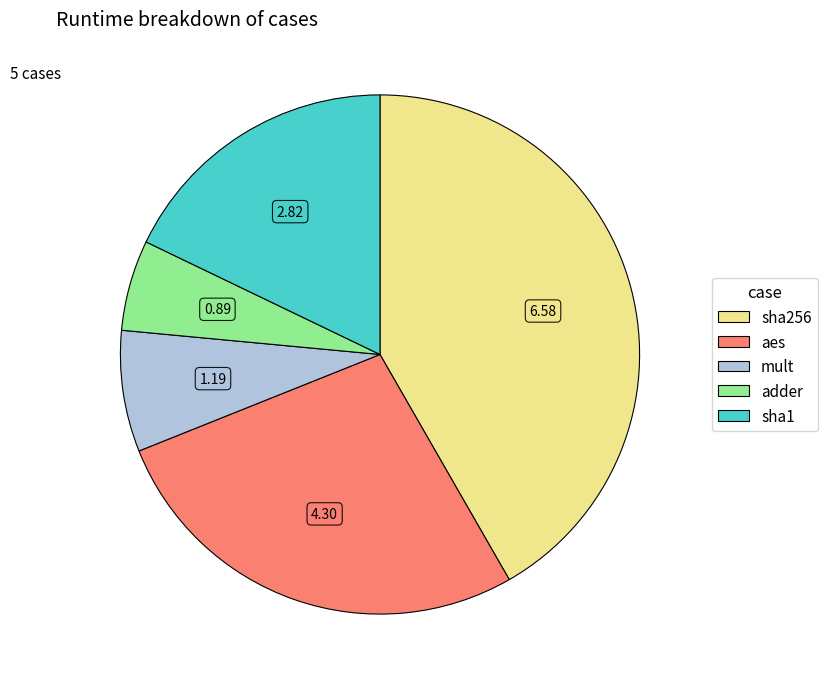

Rank the categories by value from highest to lowest.

sha256, aes, sha1, mult, adder